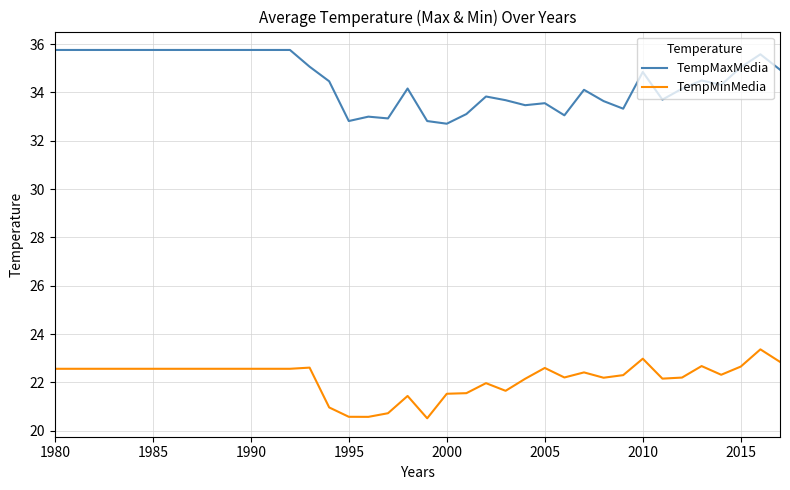

Which series has the largest total across all categories?

TempMaxMedia